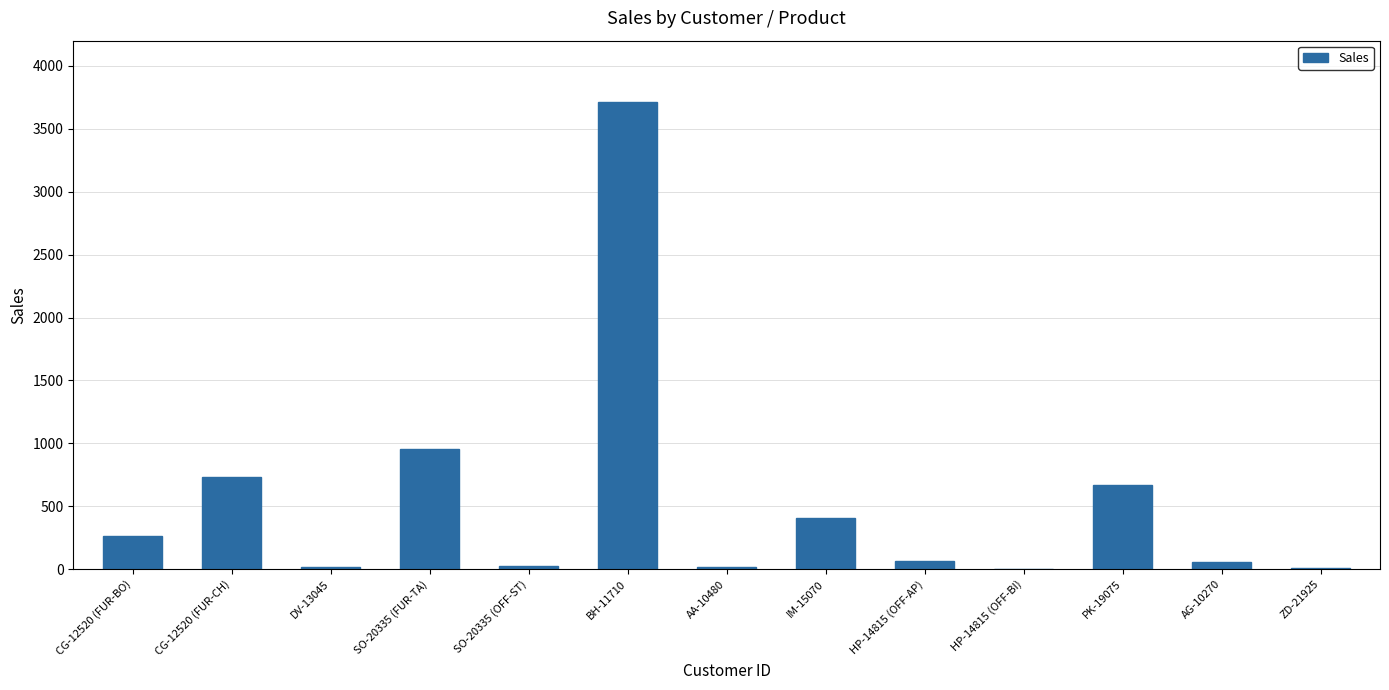

The chart shows a value of 408.0 at IM-15070. True or false?

True